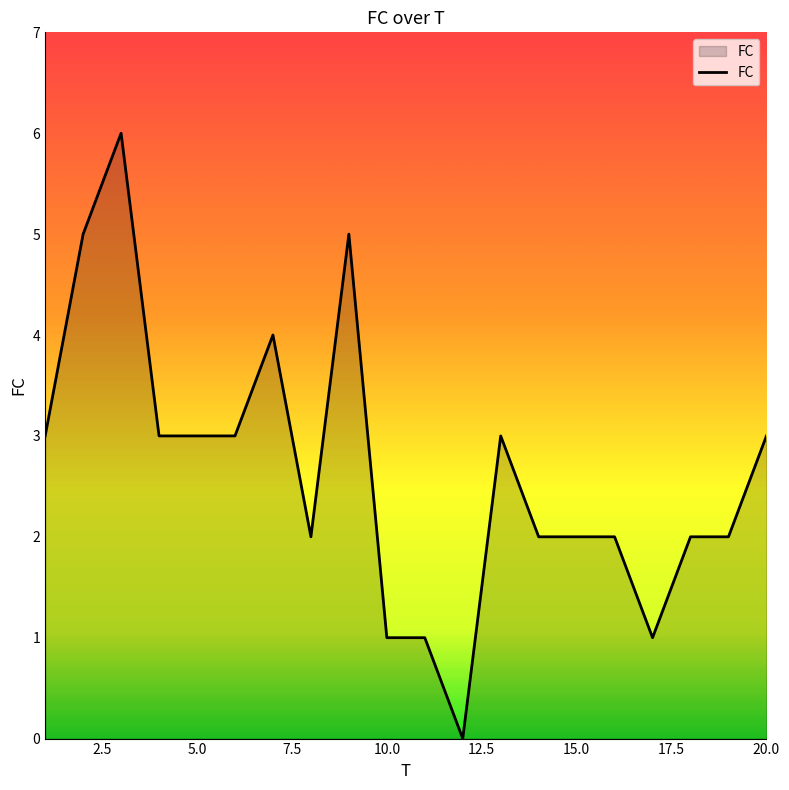

How many values are above zero?

19